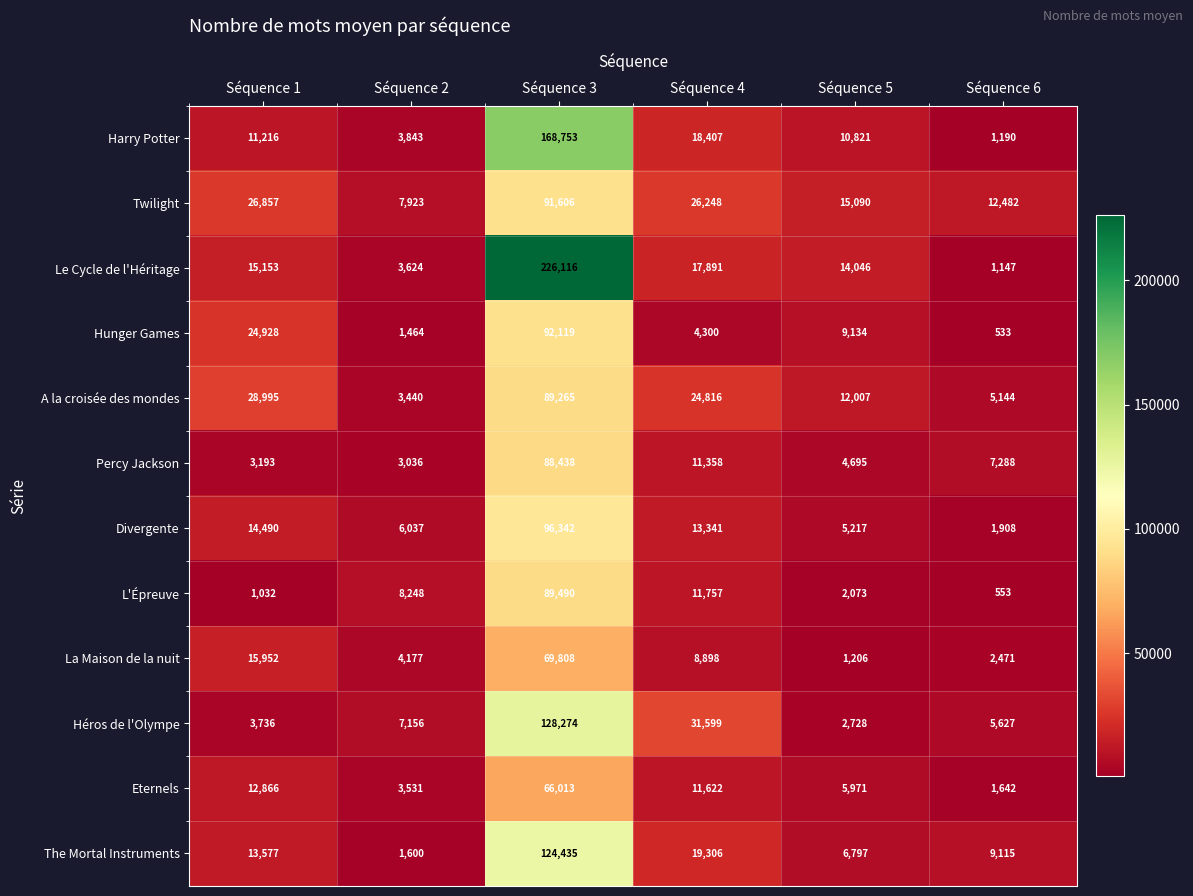

What is the difference between the maximum and minimum values in the The Mortal Instruments series?

122835